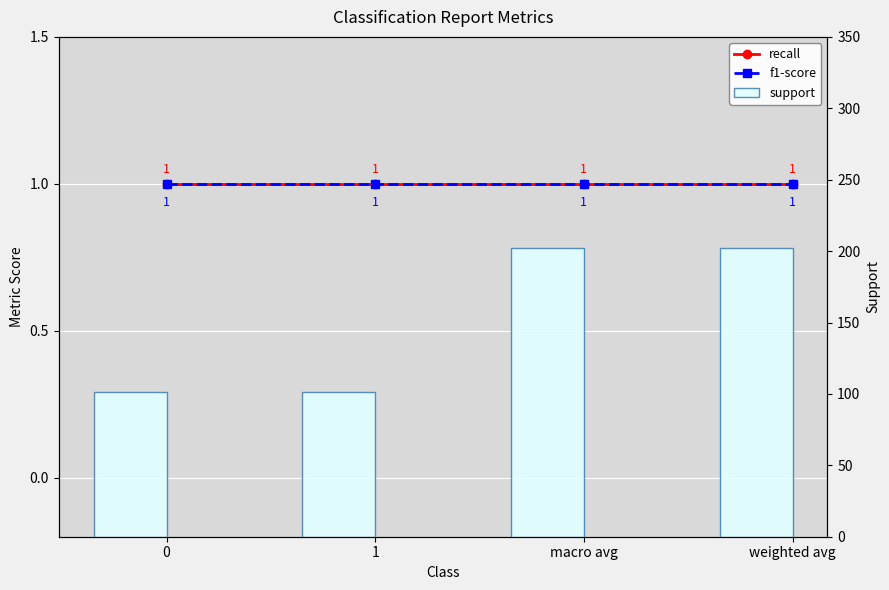

At 0, list the series in order from largest to smallest.

support, recall, f1-score